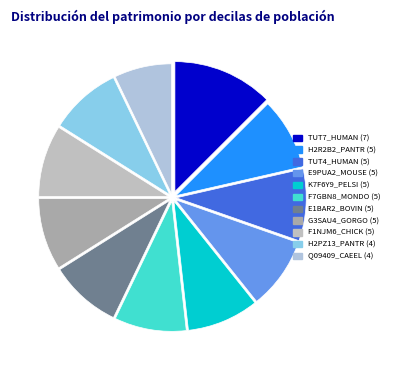

To the nearest percent, what is the difference between the TUT7_HUMAN (7) and E1BAR2_BOVIN (5) slice percentages?

4%